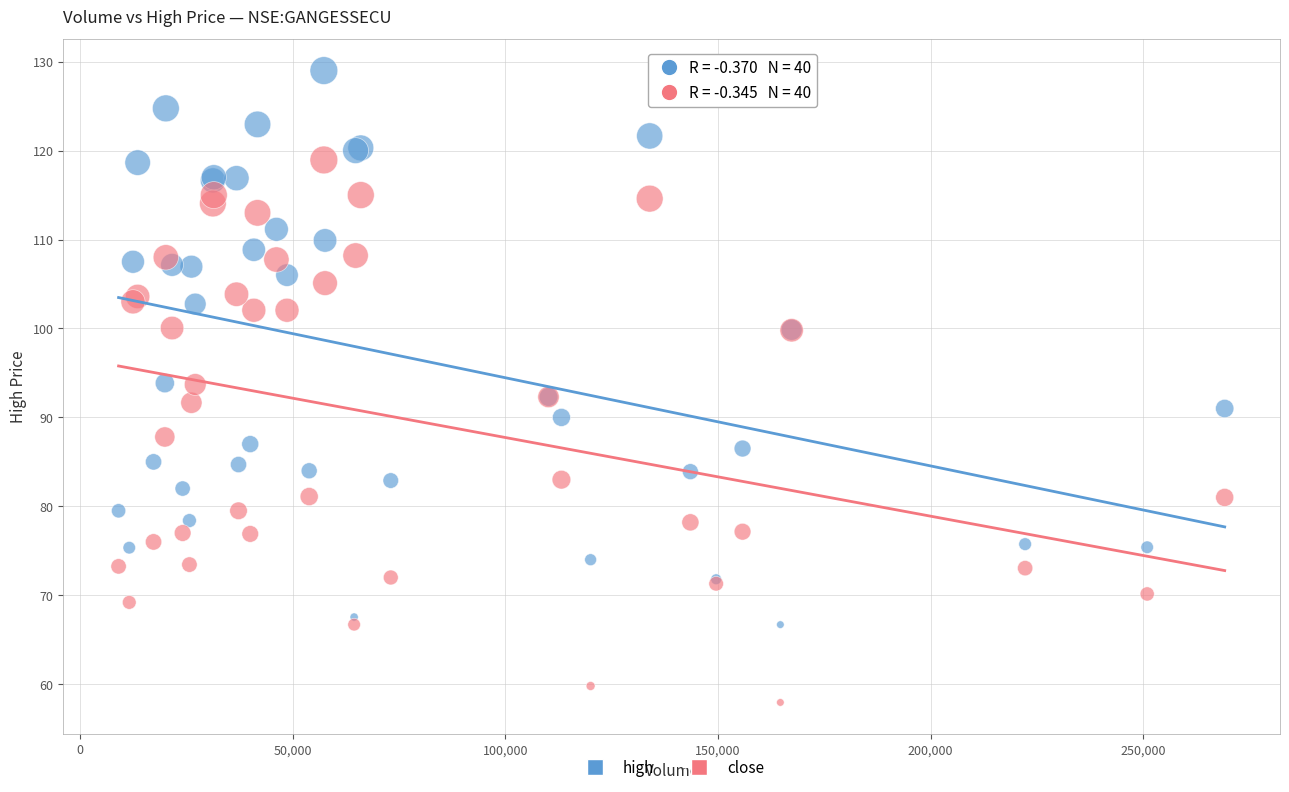

Which series contains the highest Y value?

high